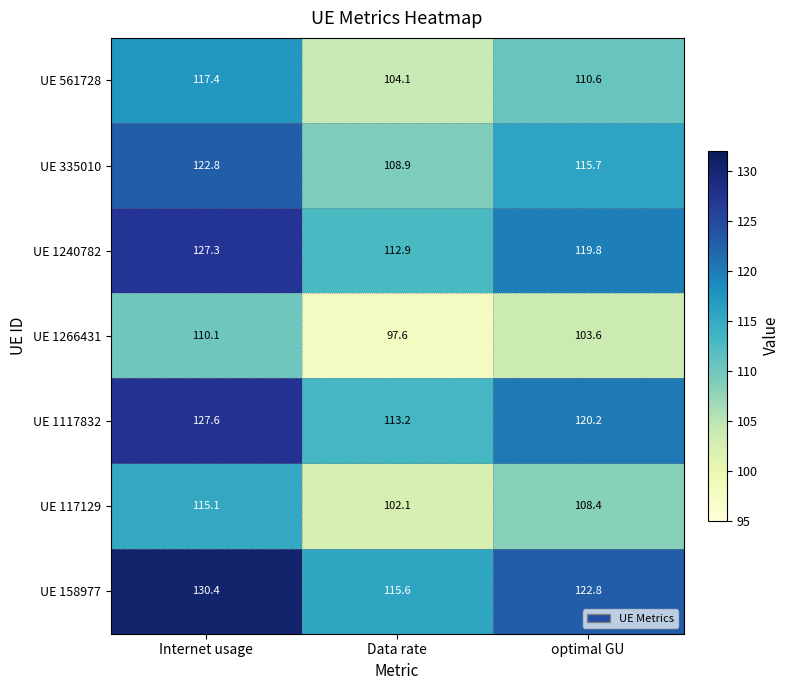

What is the spread (max minus min) of values at Data rate?

18.0